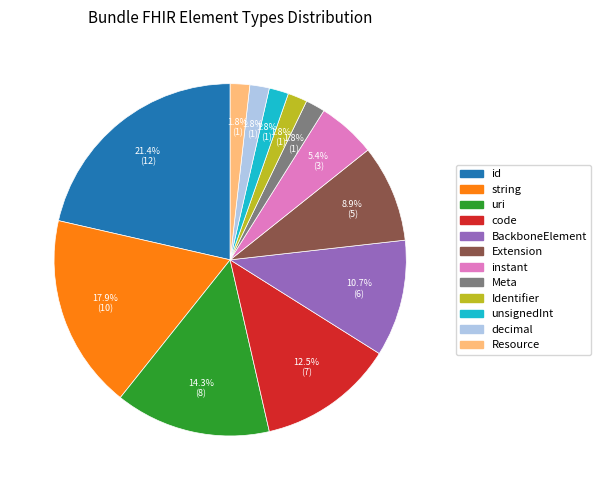

What percentage do Extension and code together represent?

21.4%